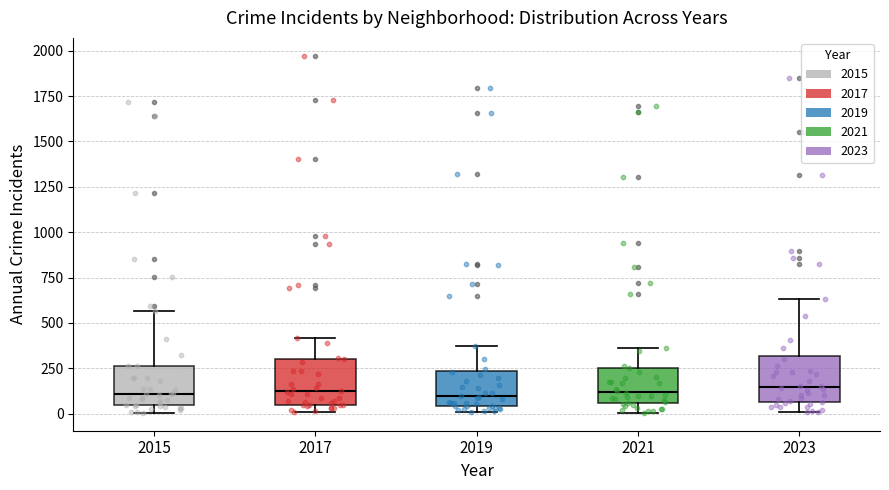

Reading left to right, transcribe this box plot: for each box, give where its median line is, the range the box spans, and where its two whiskers end, as read against the y-axis. The values are not printed on the chart, so give them approximately, as read against the axis.

2015: median 100, box 50 to 250, whiskers 0 to 550
2017: median 100, box 50 to 300, whiskers 0 to 400
2019: median 100, box 50 to 250, whiskers 0 to 400
2021: median 100, box 50 to 250, whiskers 0 to 350
2023: median 150, box 50 to 300, whiskers 0 to 650